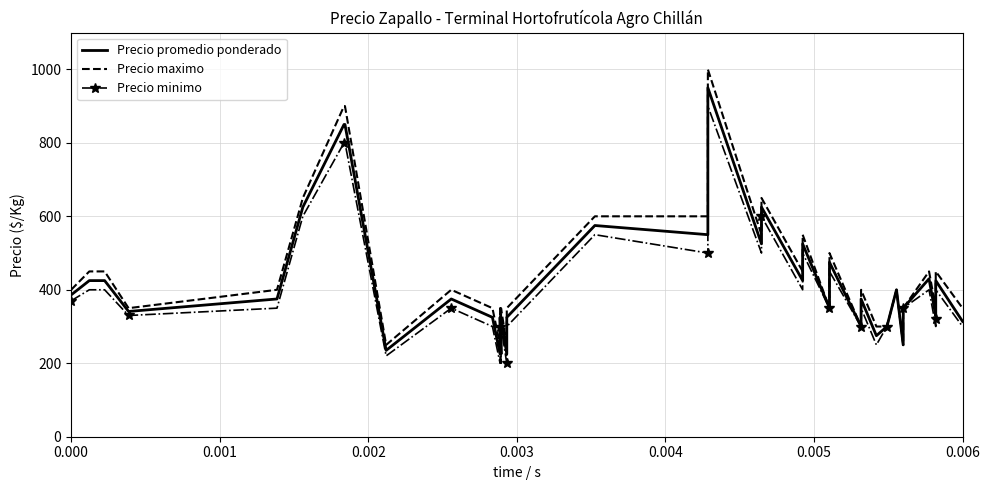

True or false: Precio maximo has a value of 888 at 26.

False